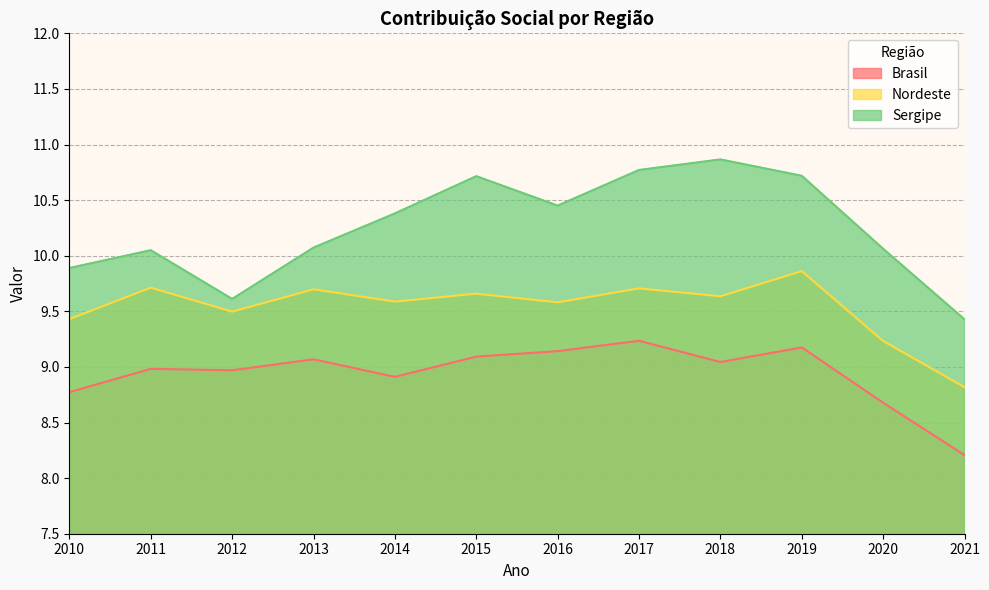

True or false: Brasil has a value of 8.9 at 2014.

True